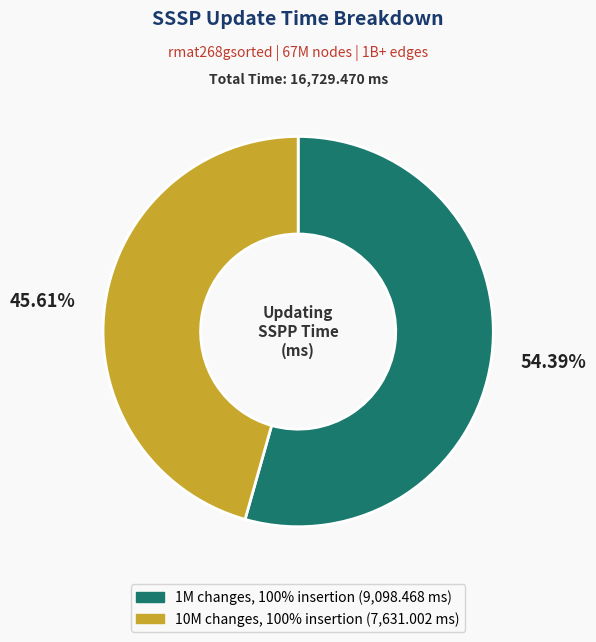

Combined, what portion of the pie is 1M changes, 100% insertion and 10M changes, 100% insertion?

100.0%